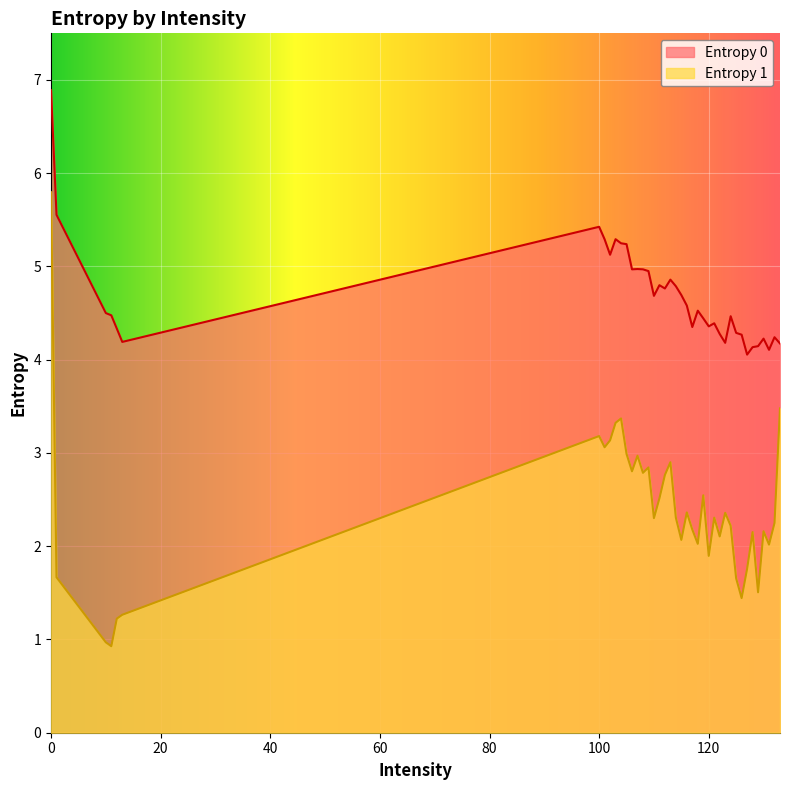

How many distinct data groups are displayed?

2